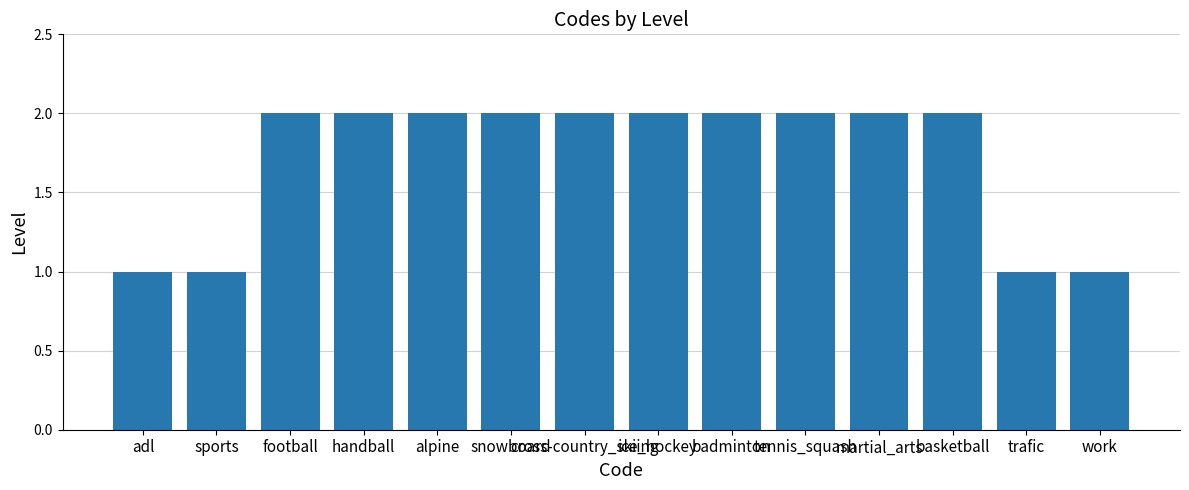

Approximately how many times larger is the value at ice_hockey compared to tennis_squash?

1.0